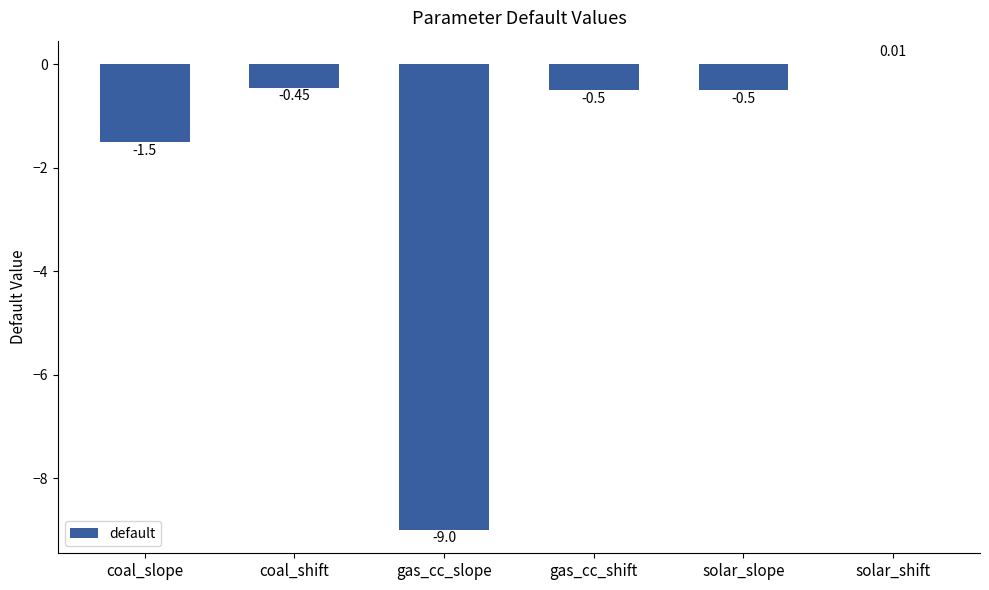

At which category does the chart reach its peak across all series?

solar_shift